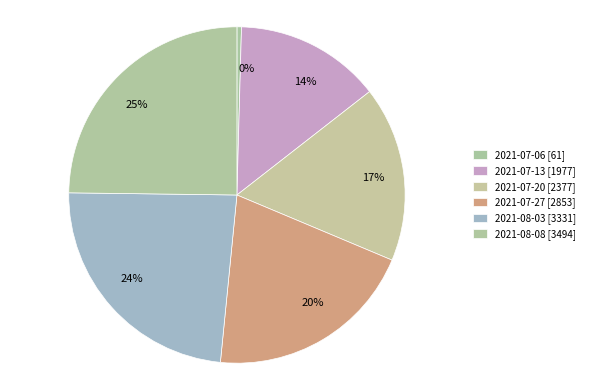

How many slices are in this pie chart?

6